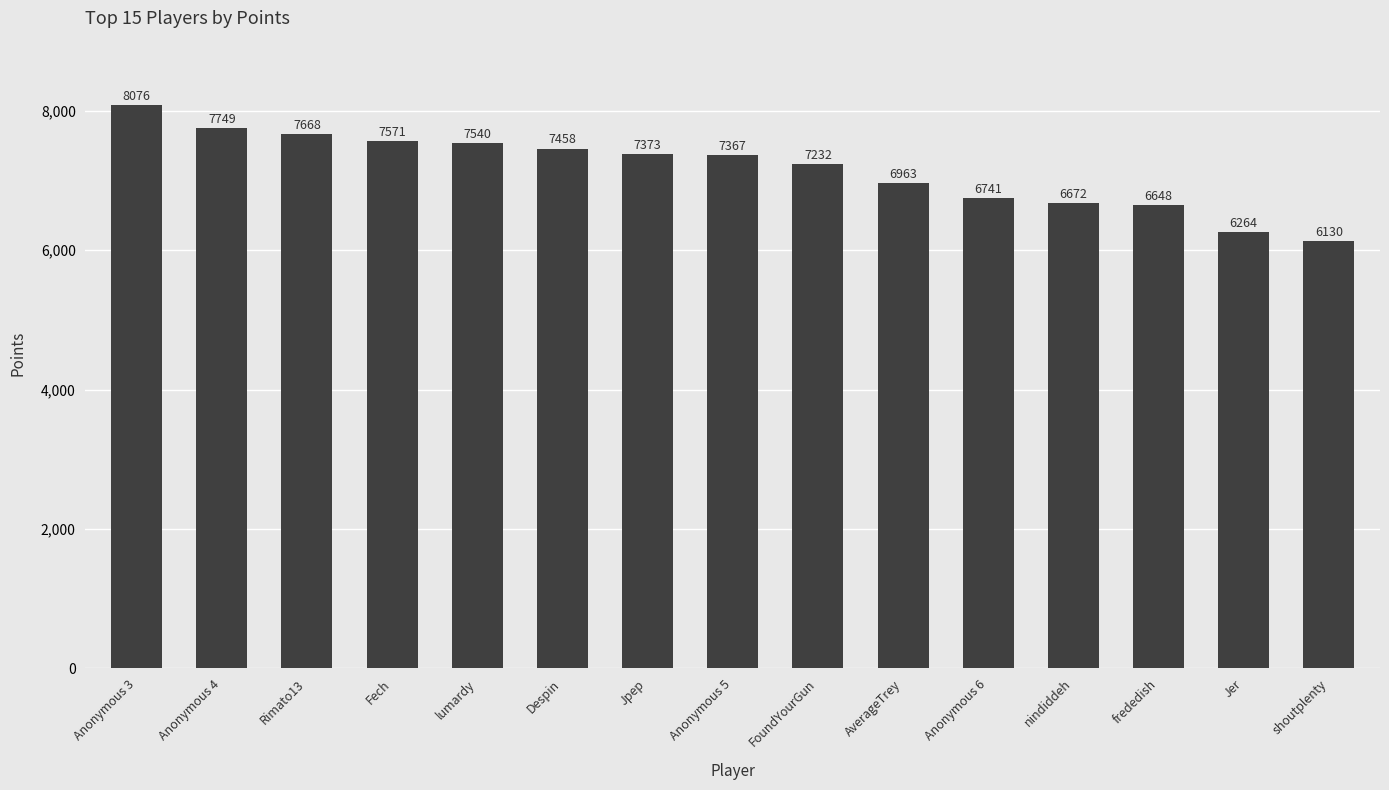

Which label corresponds to the largest value in the chart?

Anonymous 3